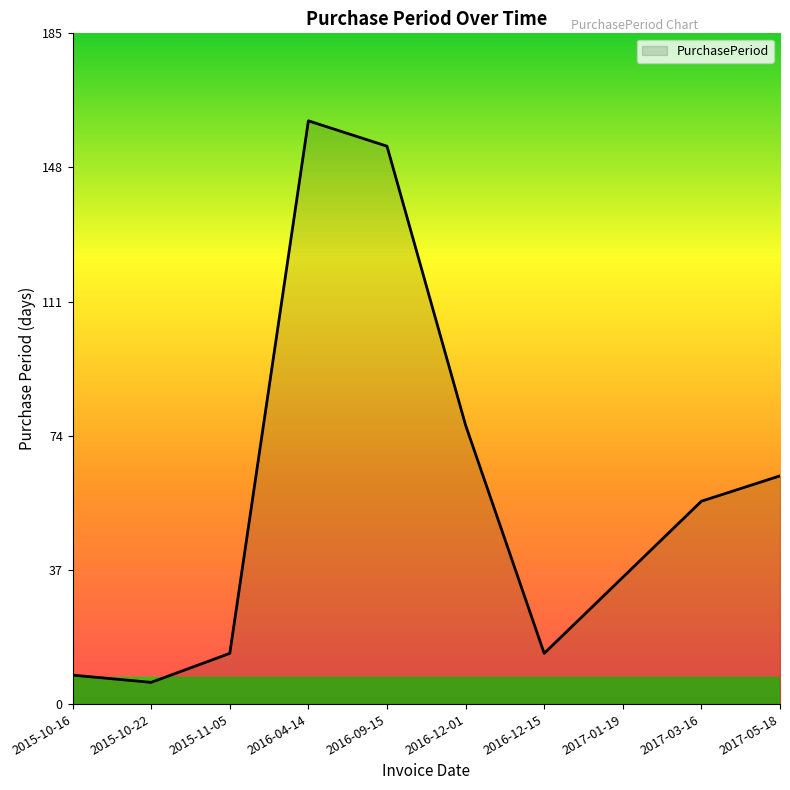

What is the maximum value shown in the chart?

161